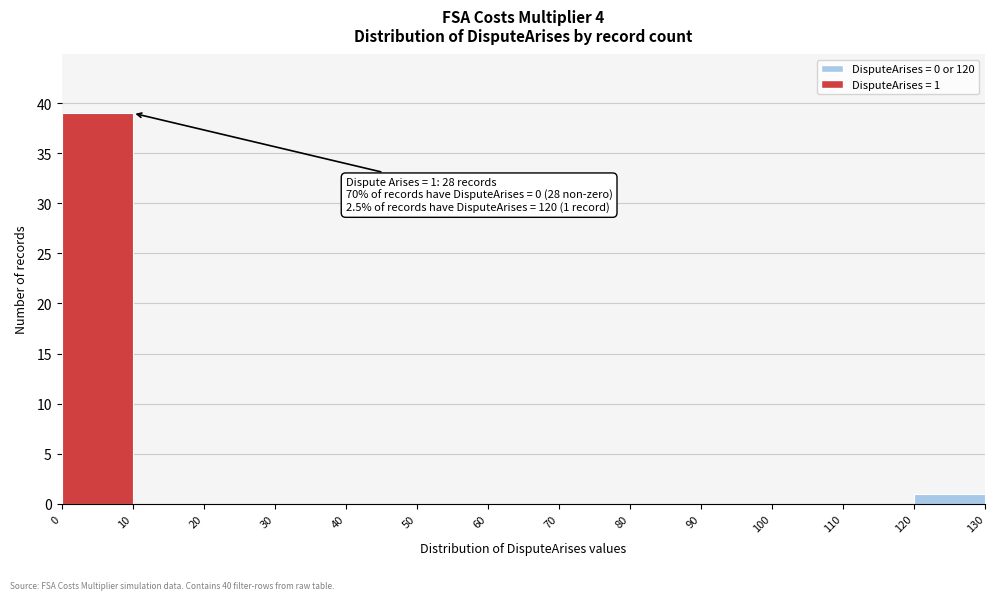

Which range on the x-axis has the tallest bar?

0 to 10